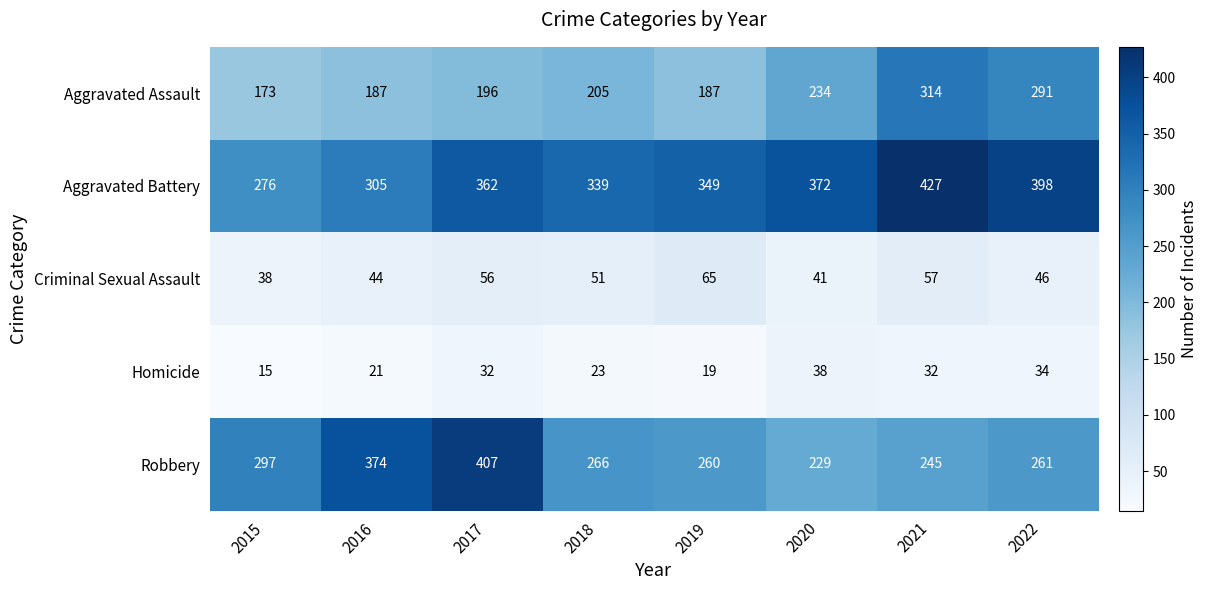

At how many categories does at least one series exceed 225?

8